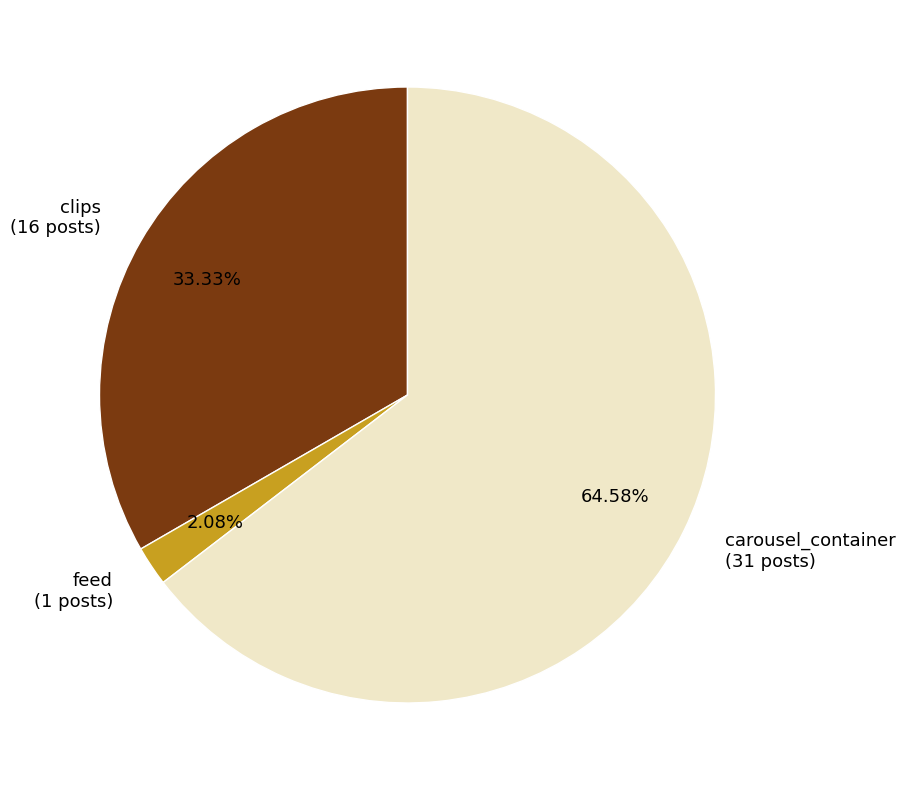

What percentage is NOT represented by carousel_container?

35.4%